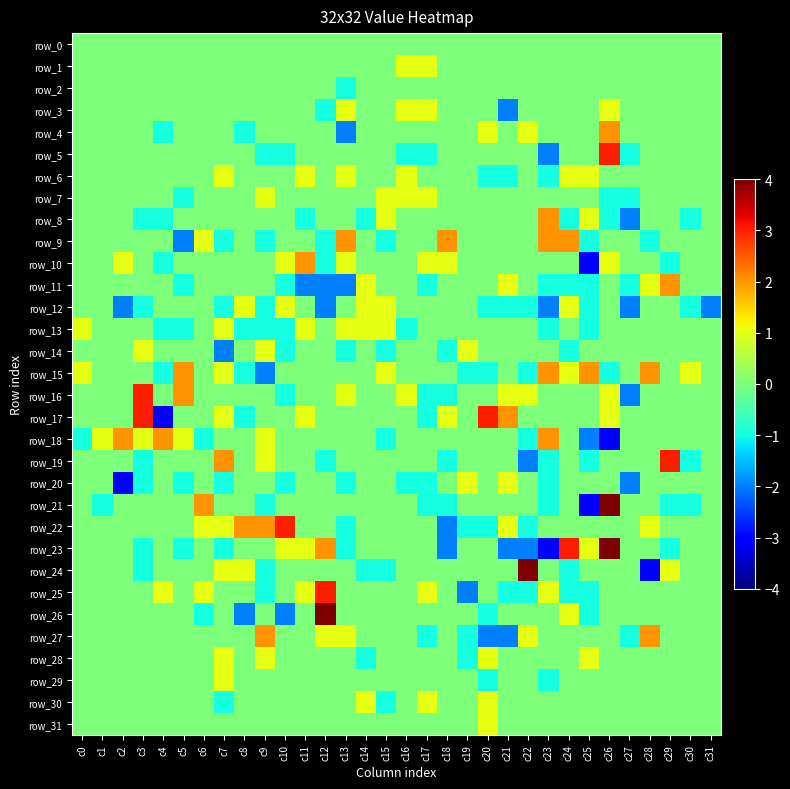

At which label does row_23 first exceed 0?

c10